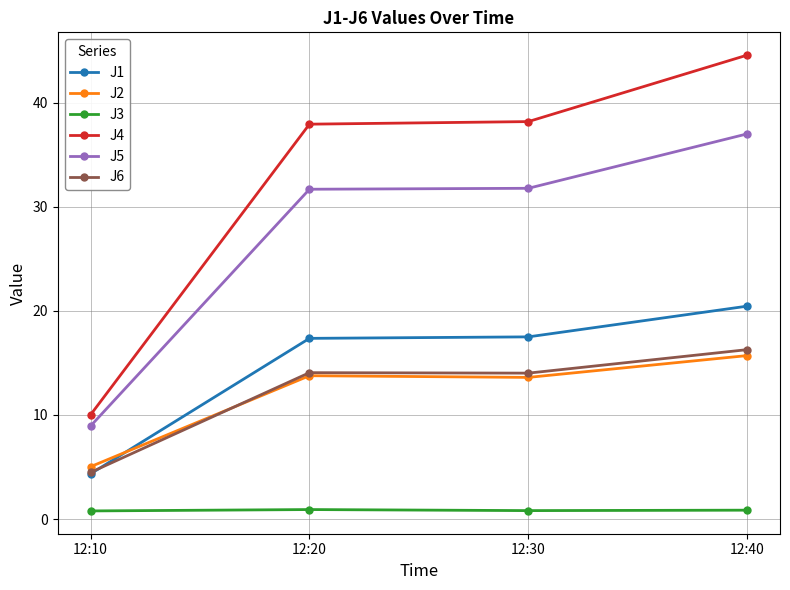

Which category has the highest value across all series?

12:40